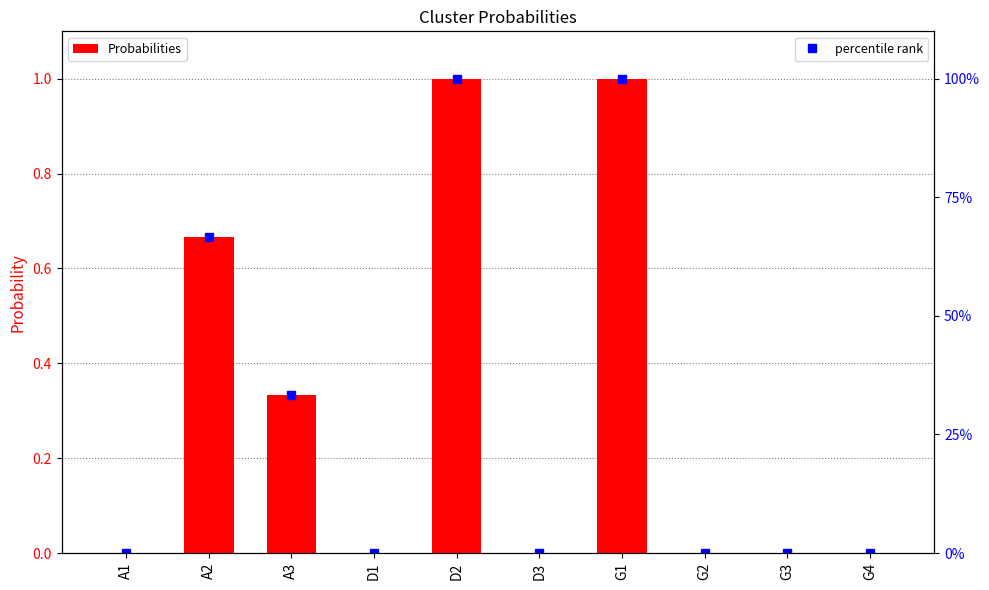

How many values in percentile rank are above zero?

4